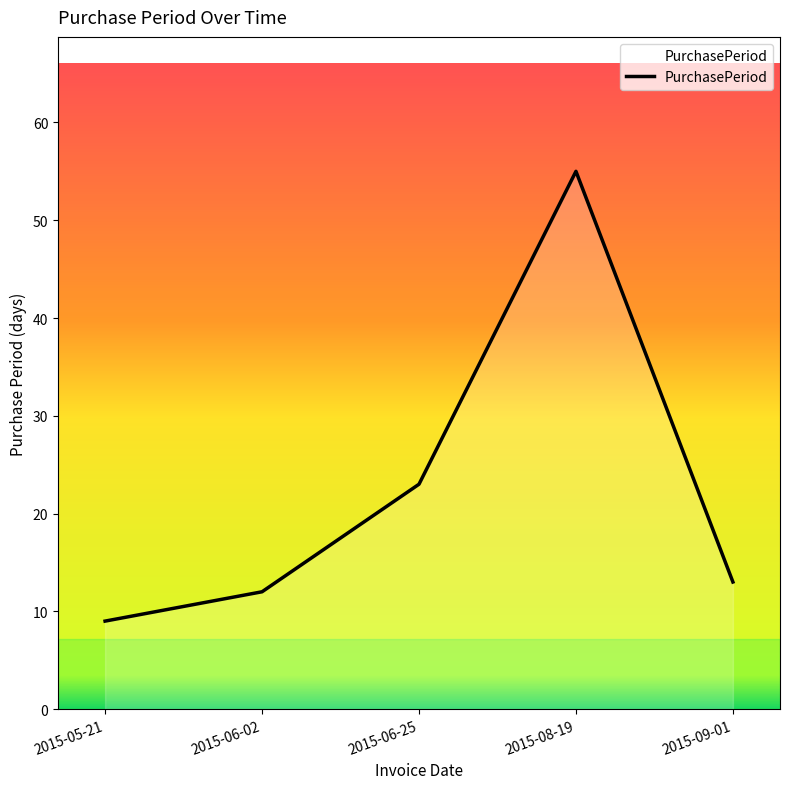

True or false: the data shows 55 at 2015-08-19.

True